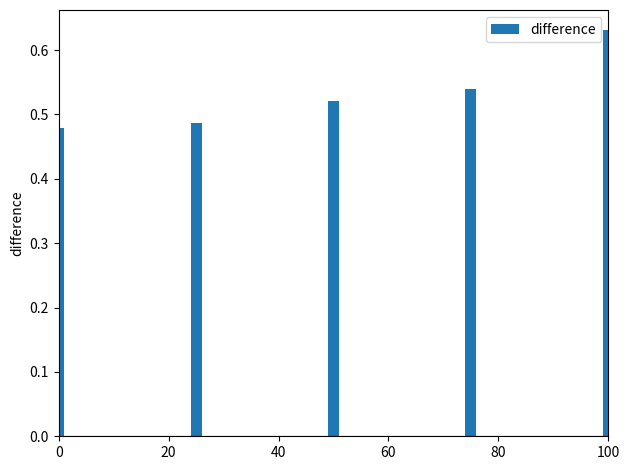

What is the sum of all values?

2.7